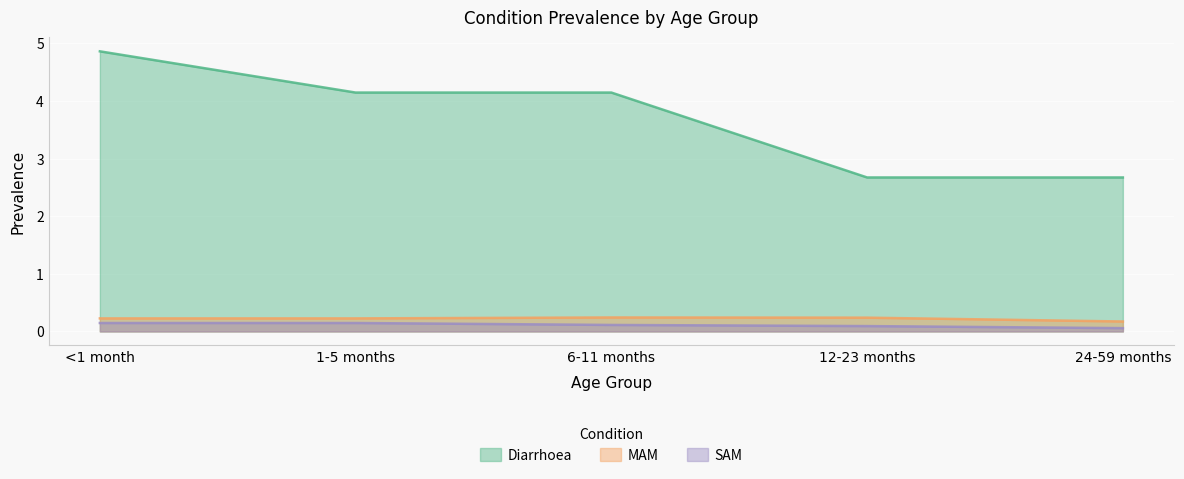

What are all the series names shown in the legend?

Diarrhoea, MAM, SAM